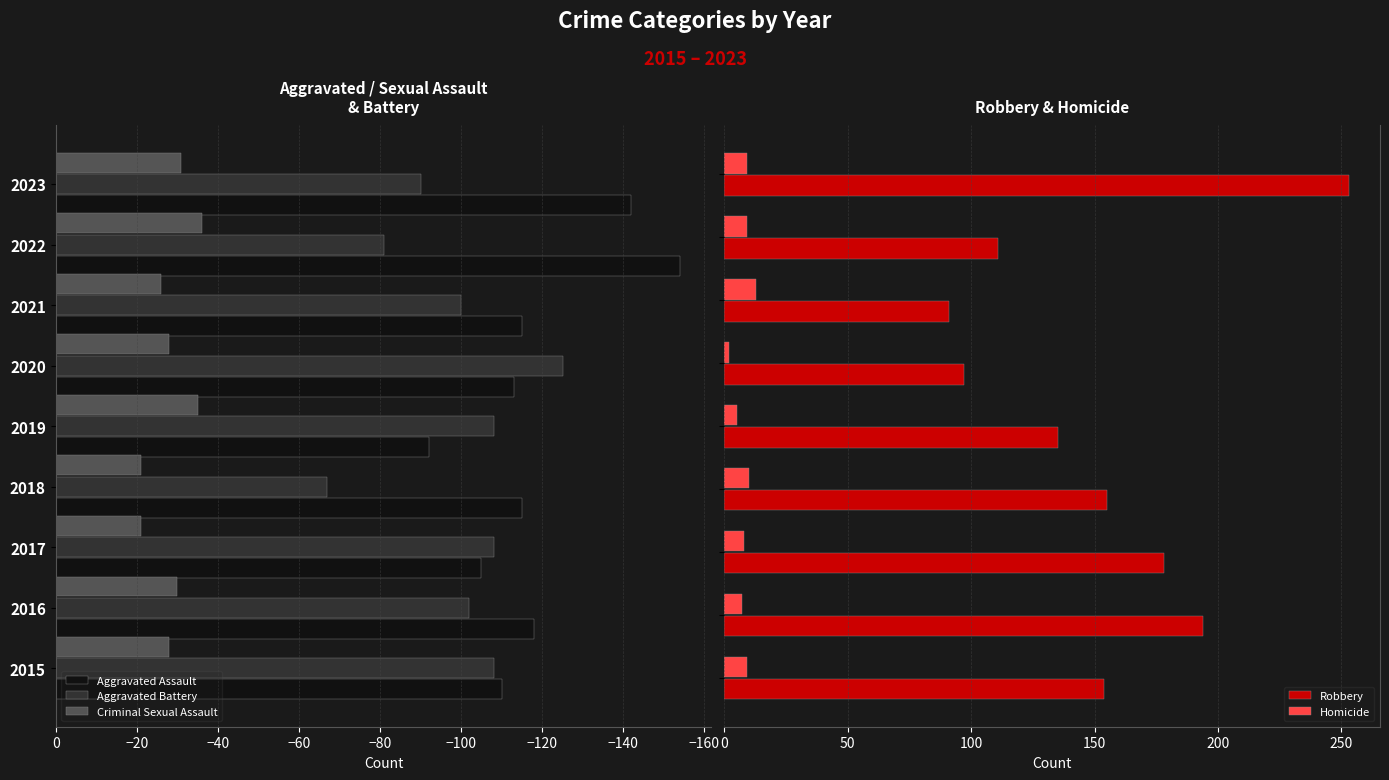

How many groups of bars are there?

9